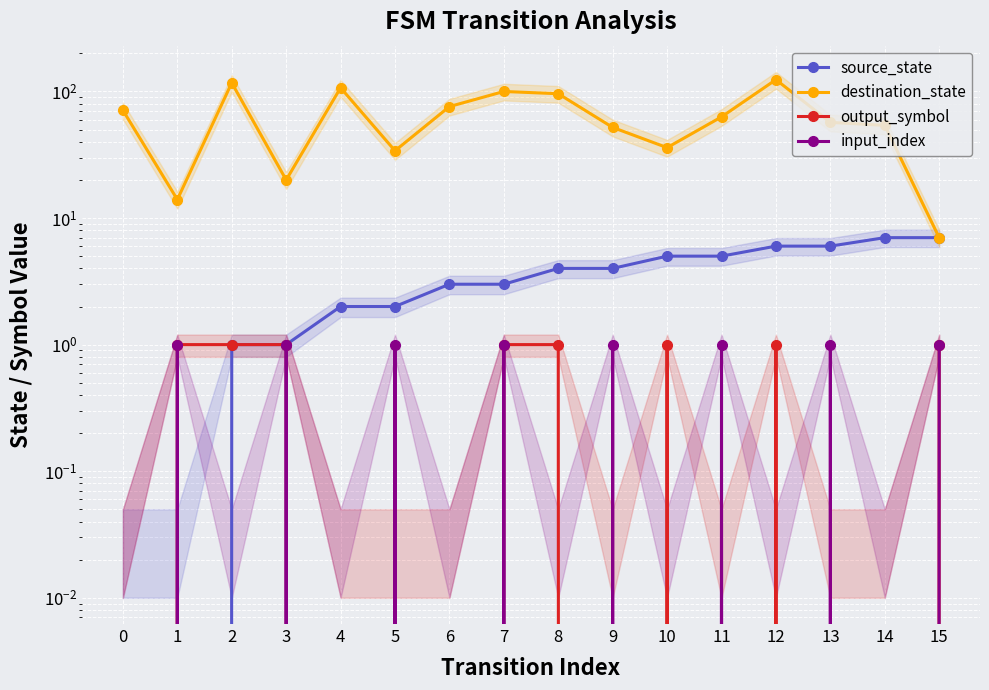

The value of source_state at 5 is 2. True or false?

True